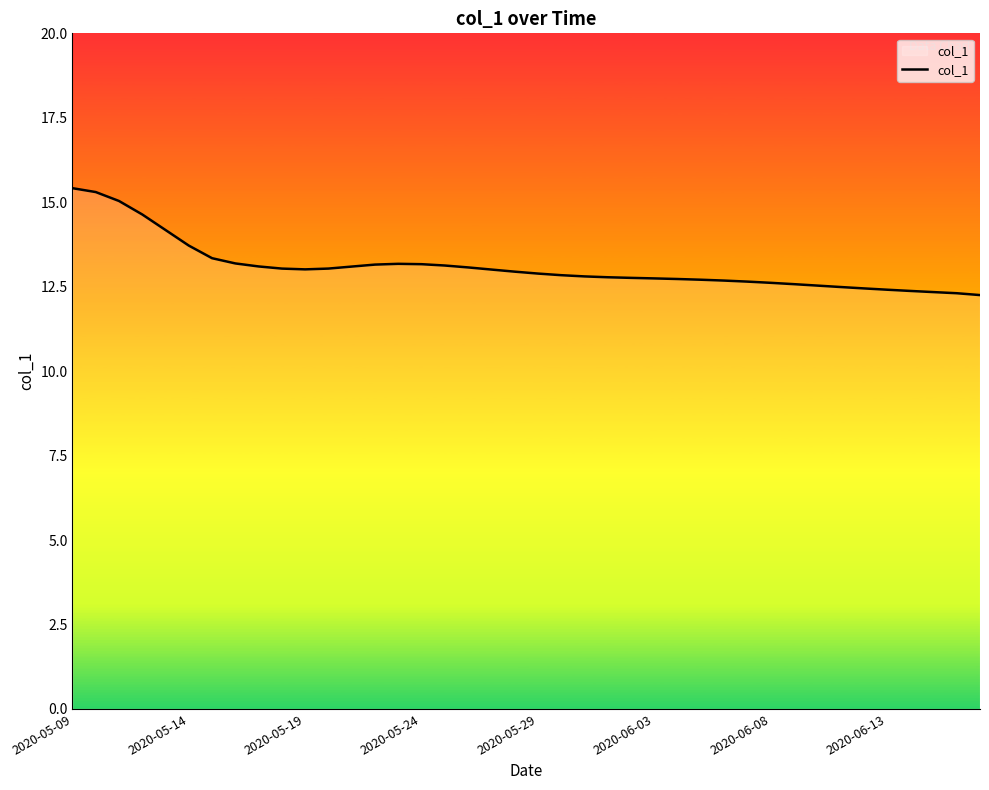

How many lines are shown in the chart?

1